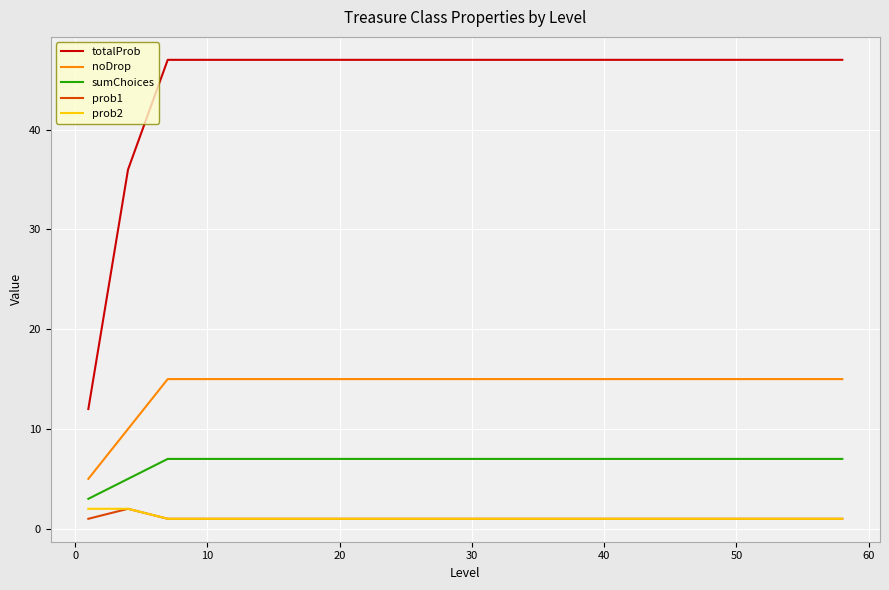

What is the highest value of the sumChoices series?

7